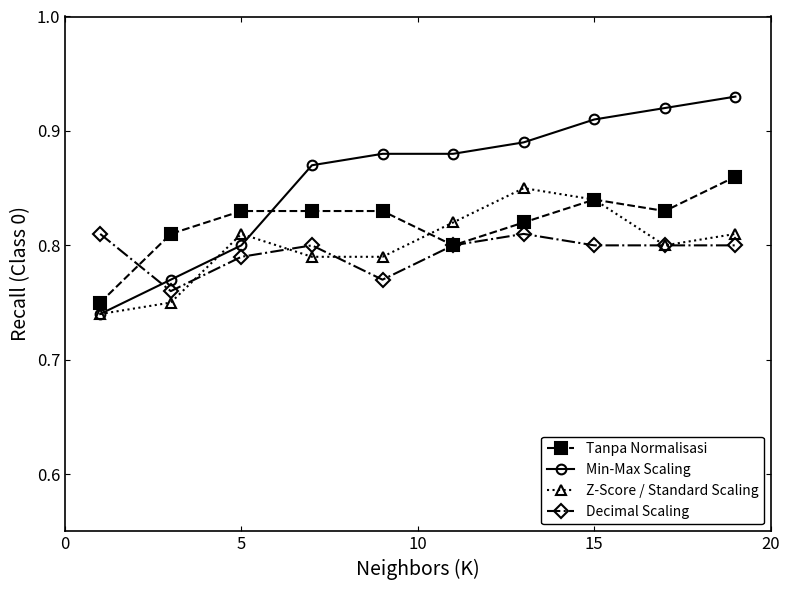

Which series has the largest total across all categories?

Min-Max Scaling